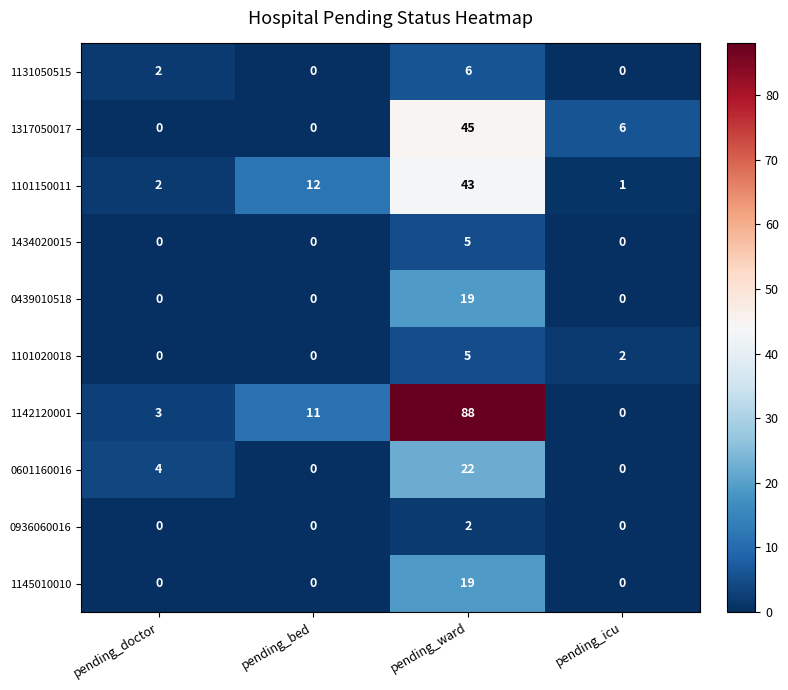

What is the difference between the 1142120001 values at pending_doctor and pending_bed?

8